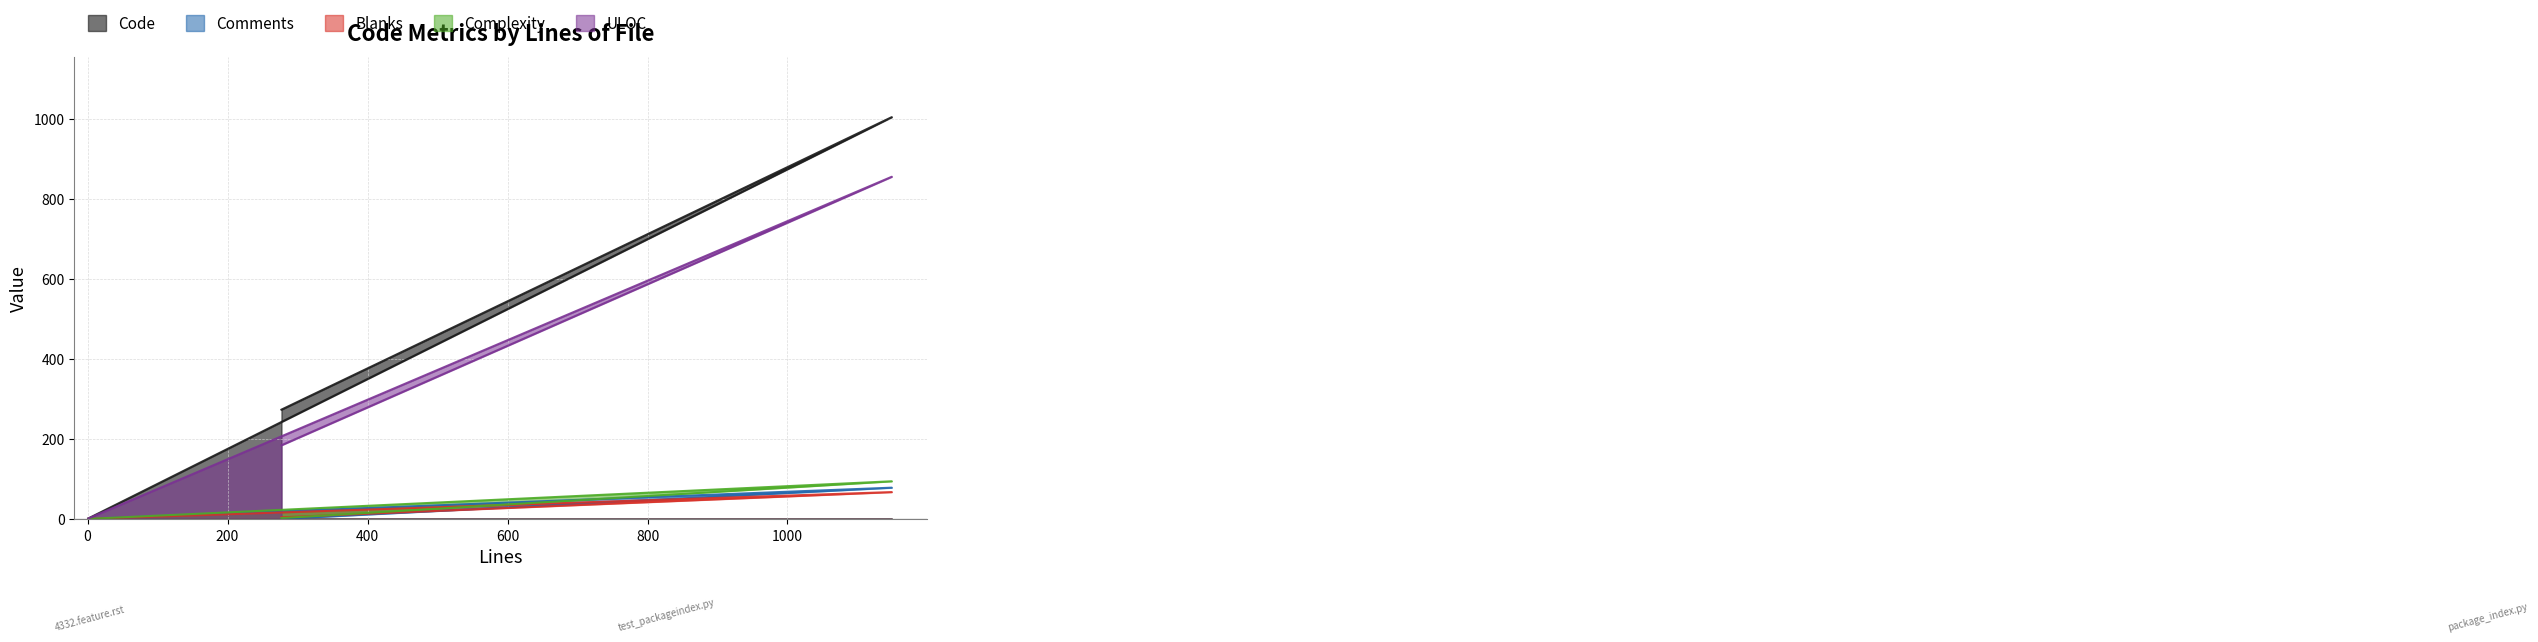

How many categories are shown in the chart?

3